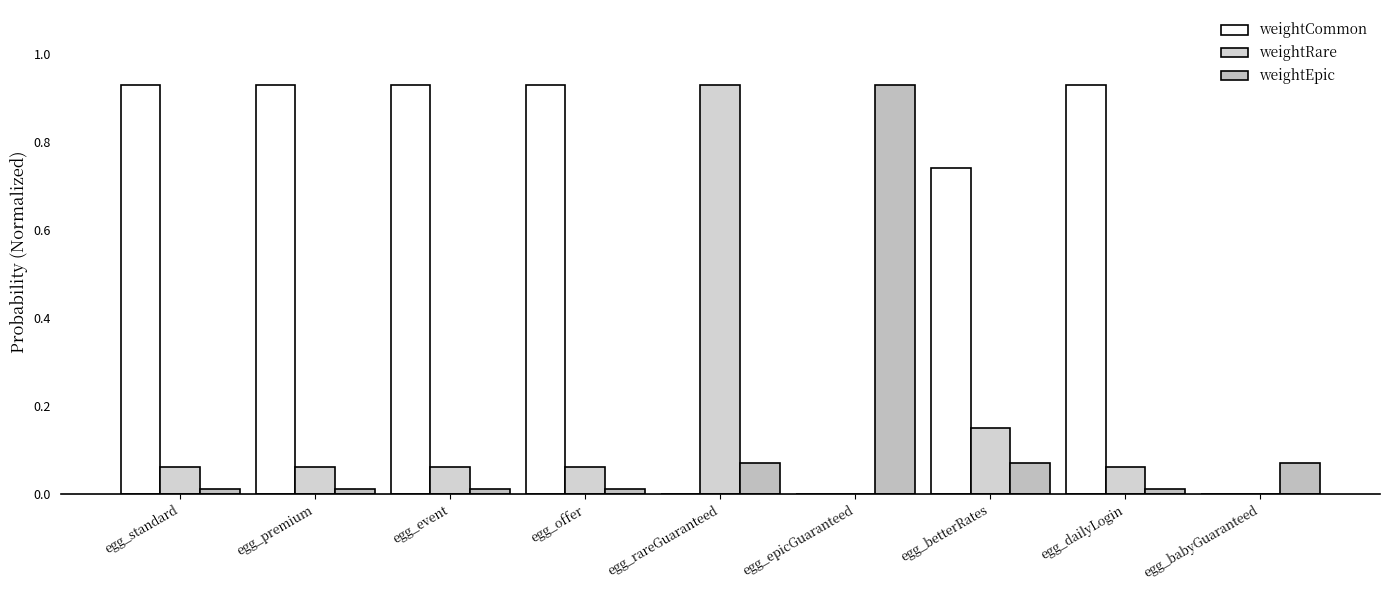

Reading left to right, extract all data points from this chart.

weightCommon: 0.9	0.9	0.9	0.9	0.0	0.0	0.7	0.9	0.0
weightRare: 0.1	0.1	0.1	0.1	0.9	0.0	0.1	0.1	0.0
weightEpic: 0.0	0.0	0.0	0.0	0.1	0.9	0.1	0.0	0.1